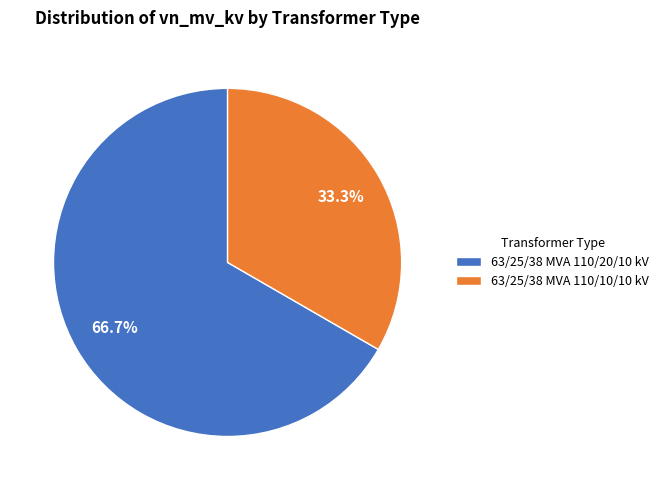

To the nearest percent, what is the combined percentage of 63/25/38 MVA 110/20/10 kV and 63/25/38 MVA 110/10/10 kV?

100%